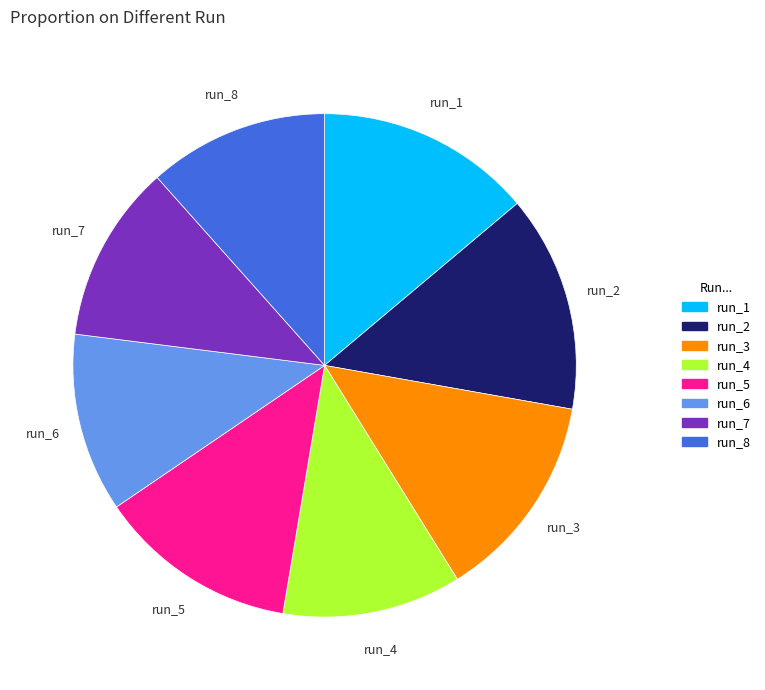

The run_8 slice represents 19% of the pie. True or false?

False